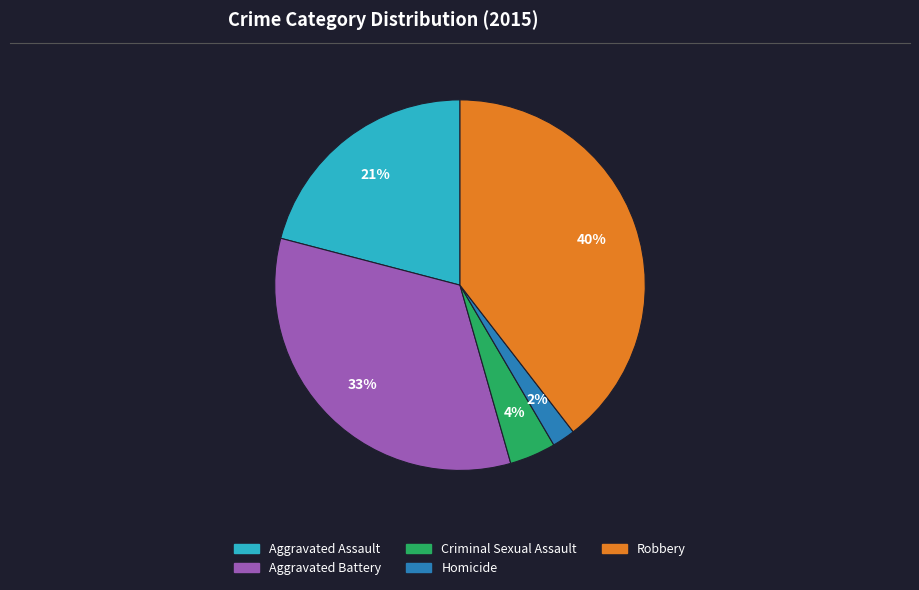

Rank the categories by value from lowest to highest.

Homicide, Criminal Sexual Assault, Aggravated Assault, Aggravated Battery, Robbery